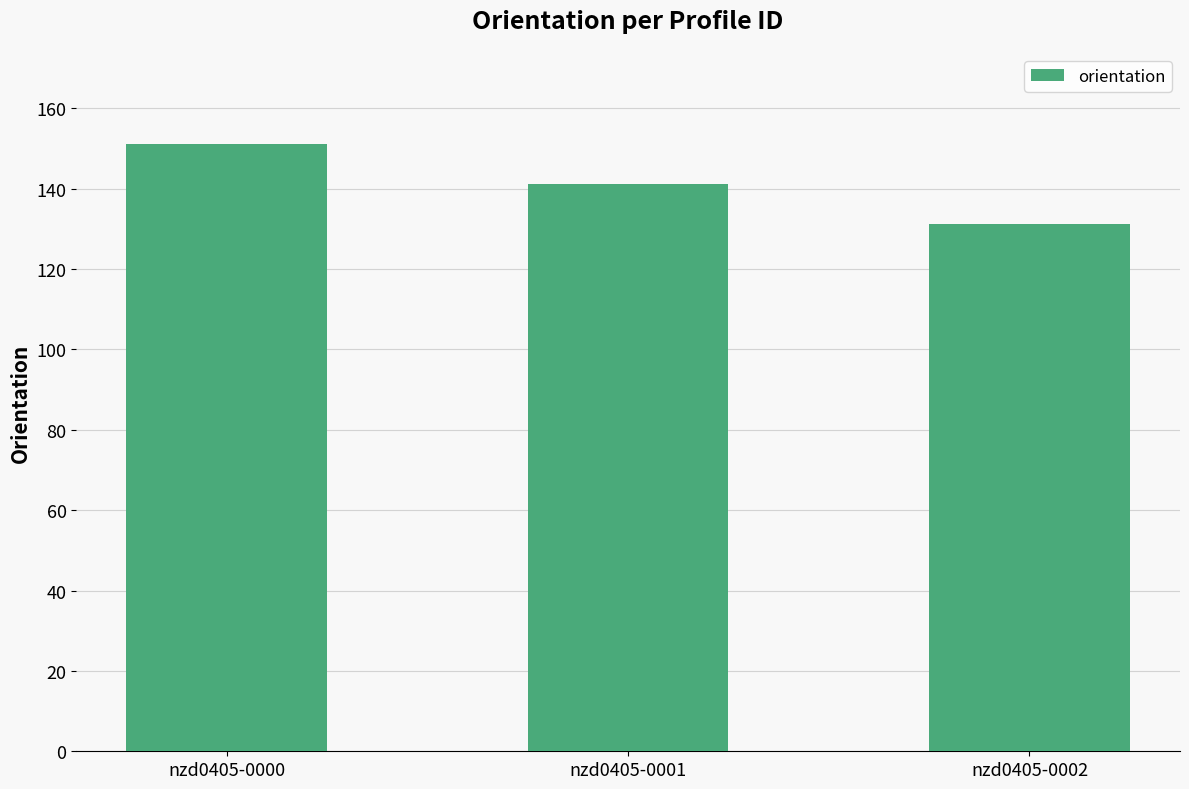

Reading right to left, transcribe all the data shown in this chart.

nzd0405-0002=131.2	nzd0405-0001=141.2	nzd0405-0000=151.1